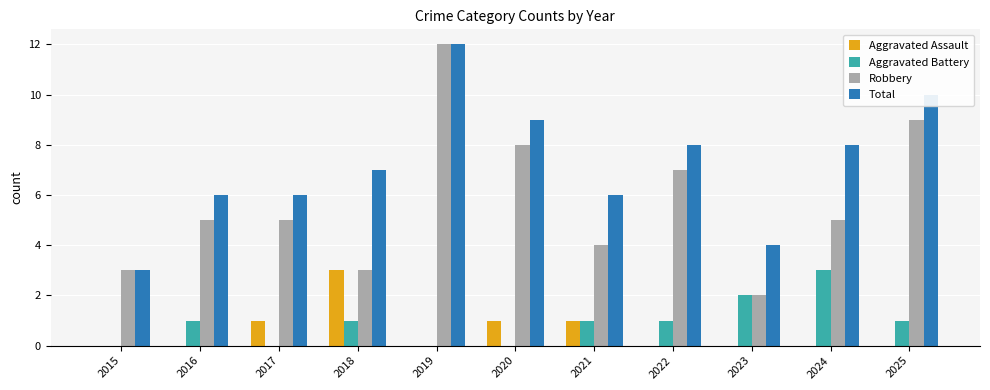

At which category does the chart reach its peak across all series?

2019